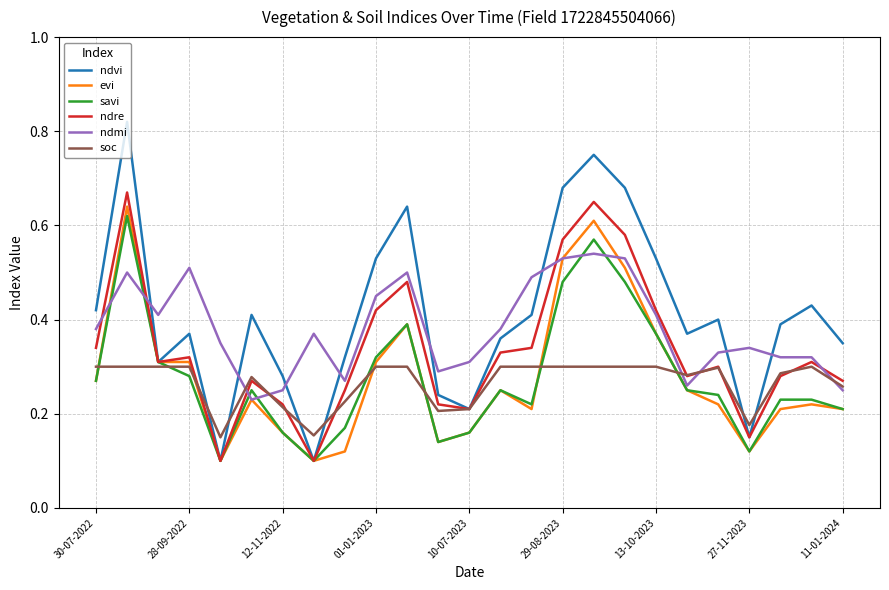

Which series has the widest spread of values?

ndvi